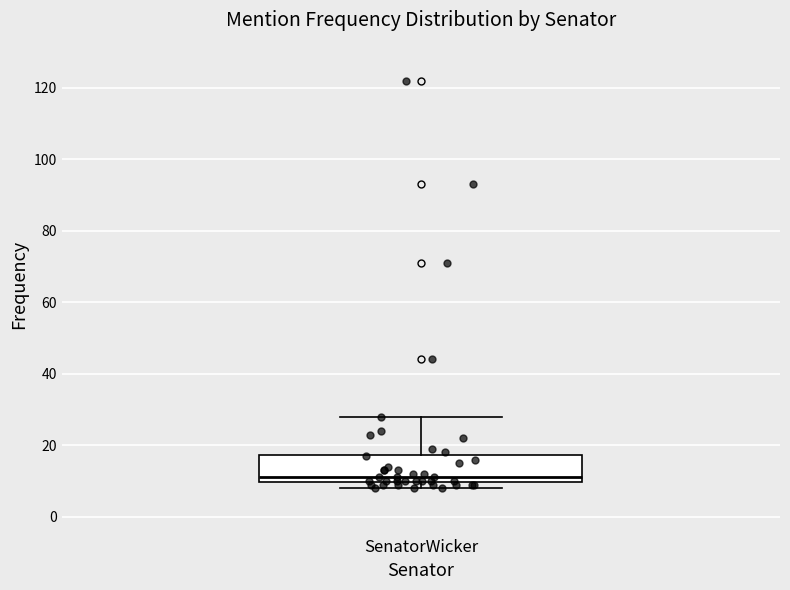

Where does the median line of the box for SenatorWicker sit on the y-axis? The values are not printed on the chart, so give them approximately, as read against the axis.

12